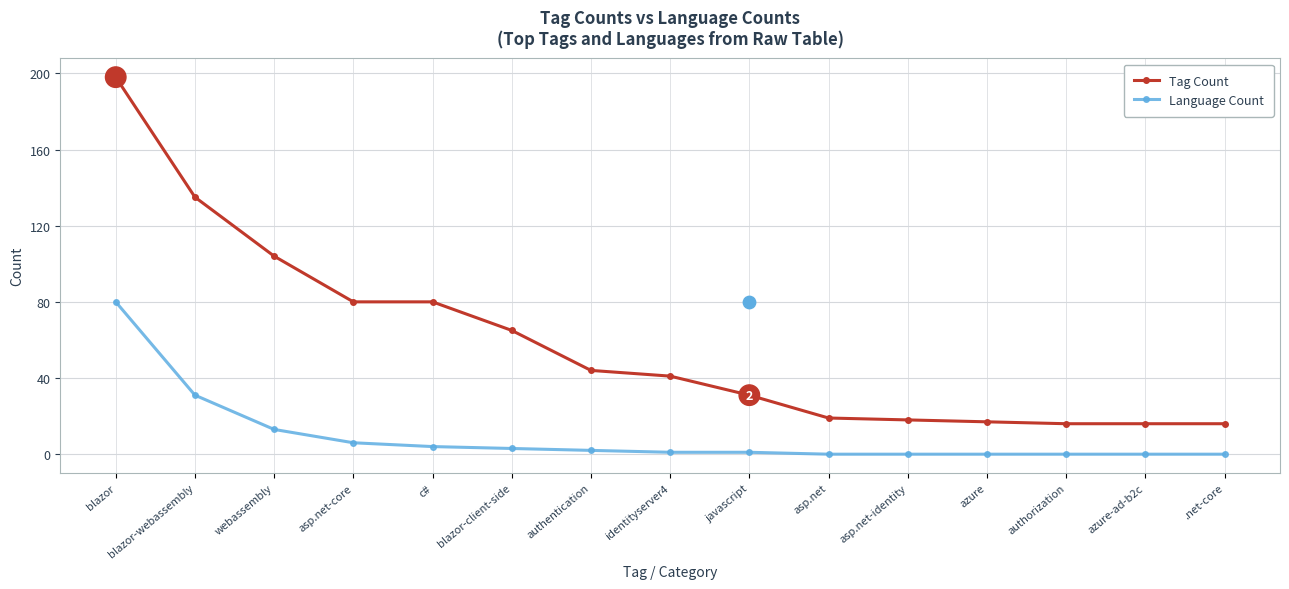

Is the value of Language Count at identityserver4 greater than the value of Tag Count at javascript?

No